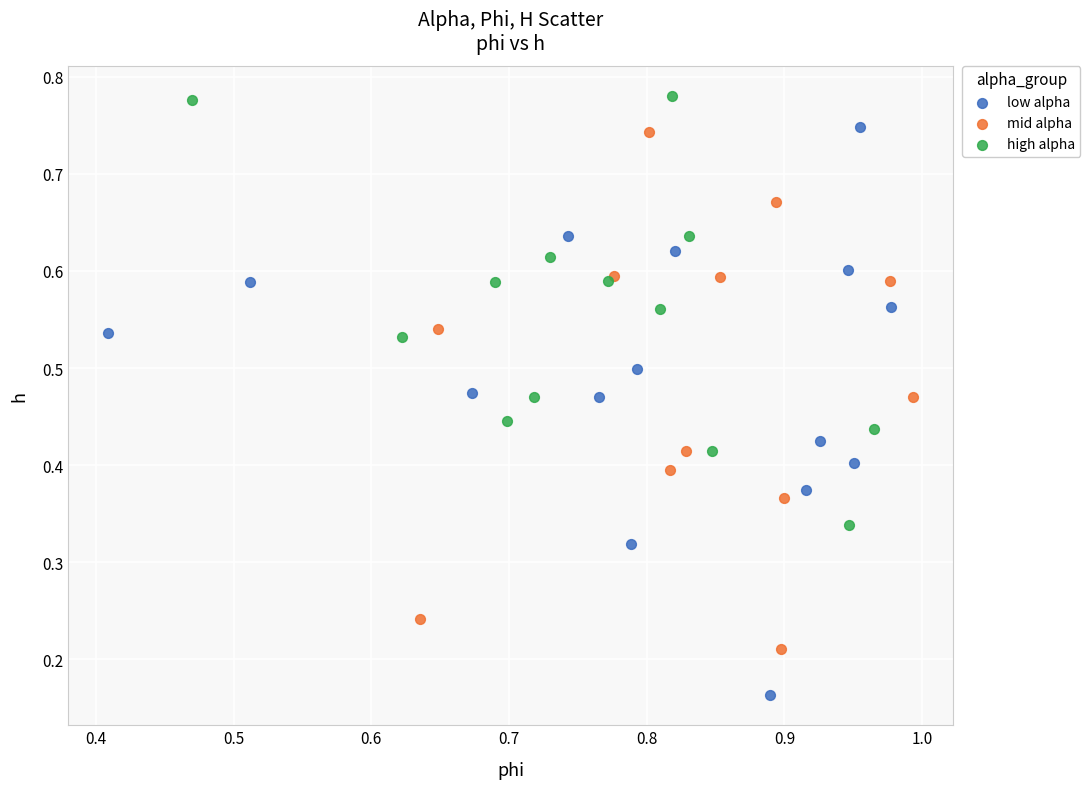

Which series has the largest Y range (max minus min)?

low alpha